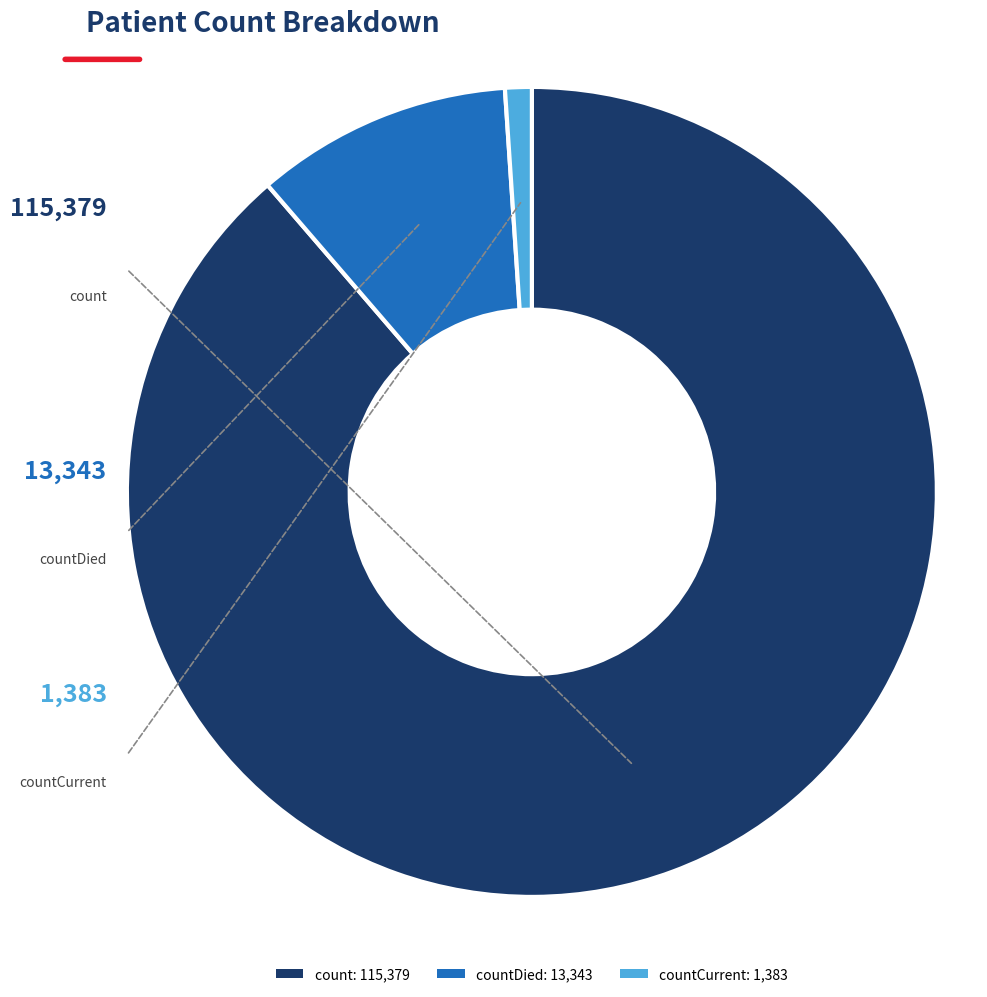

The countCurrent: 1,383 slice represents 11% of the pie. True or false?

False